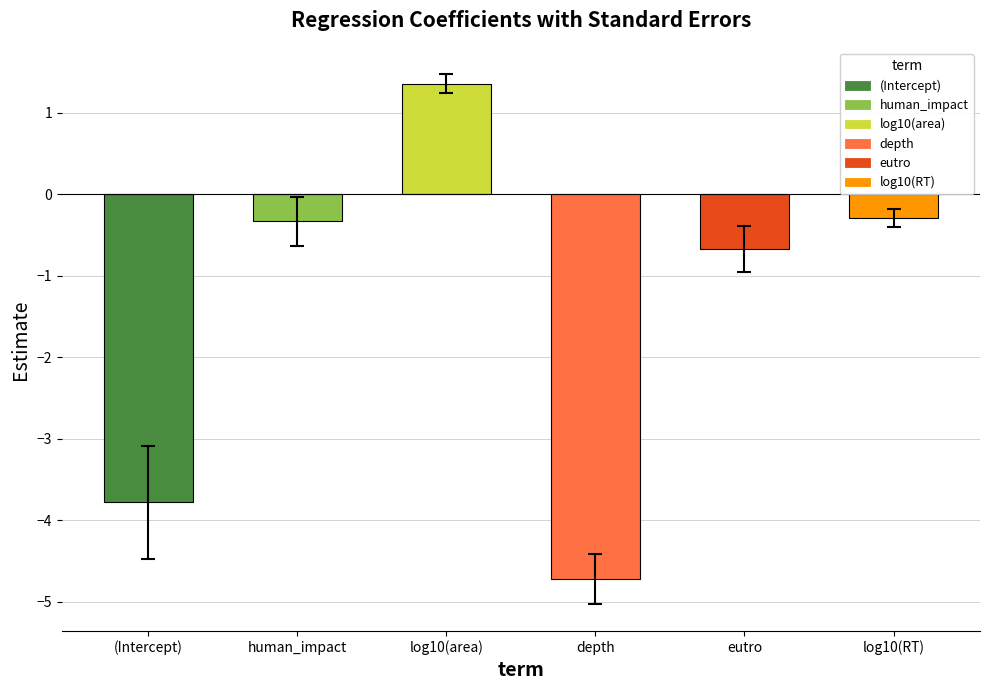

Which series has the widest spread of values?

estimate